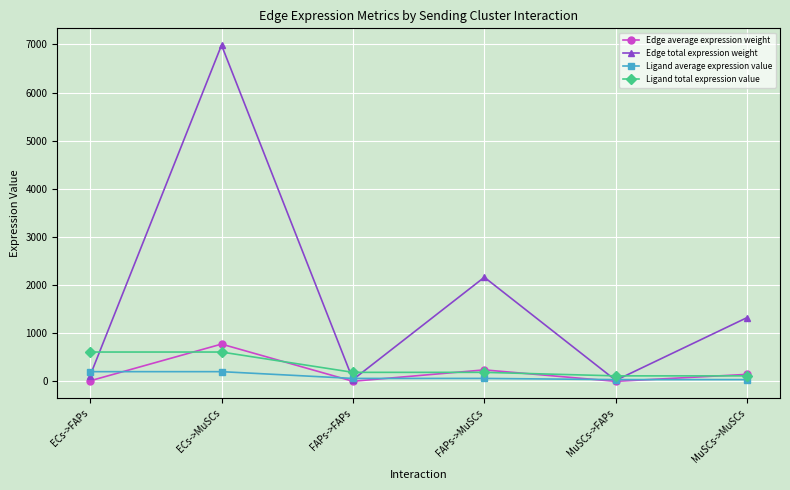

How many lines are shown in the chart?

4